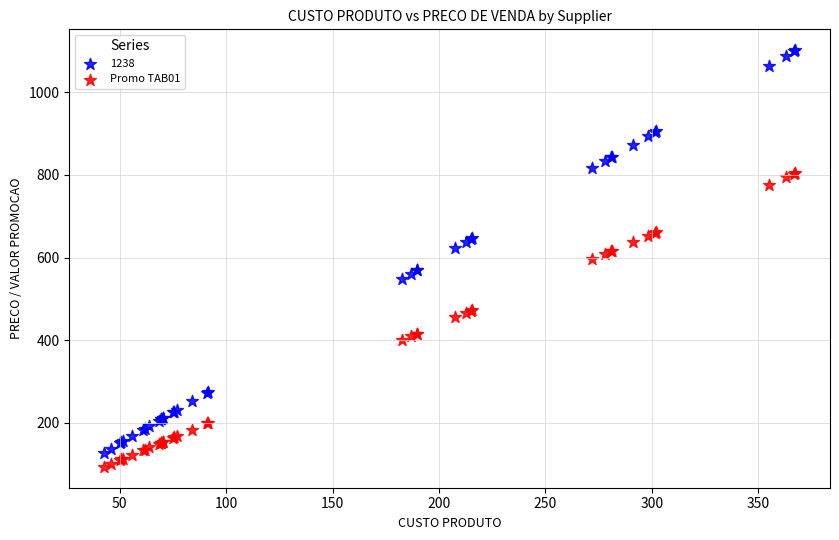

Which series contains the highest Y value?

1238